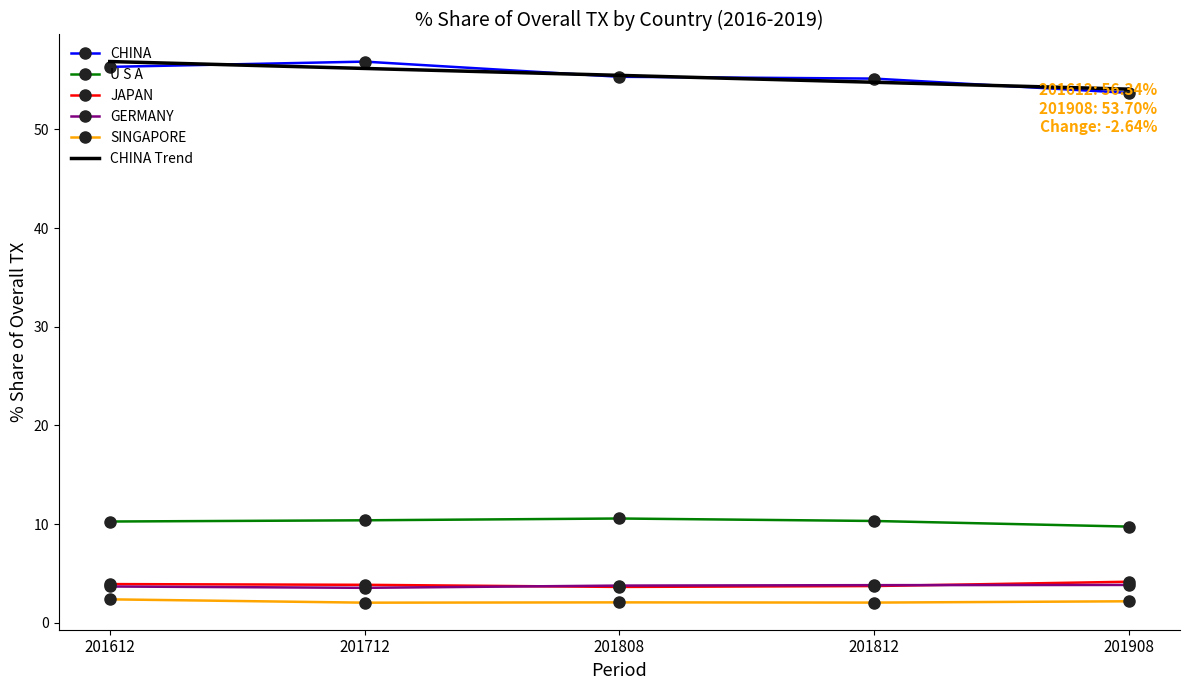

What is the average value of the GERMANY series?

3.7